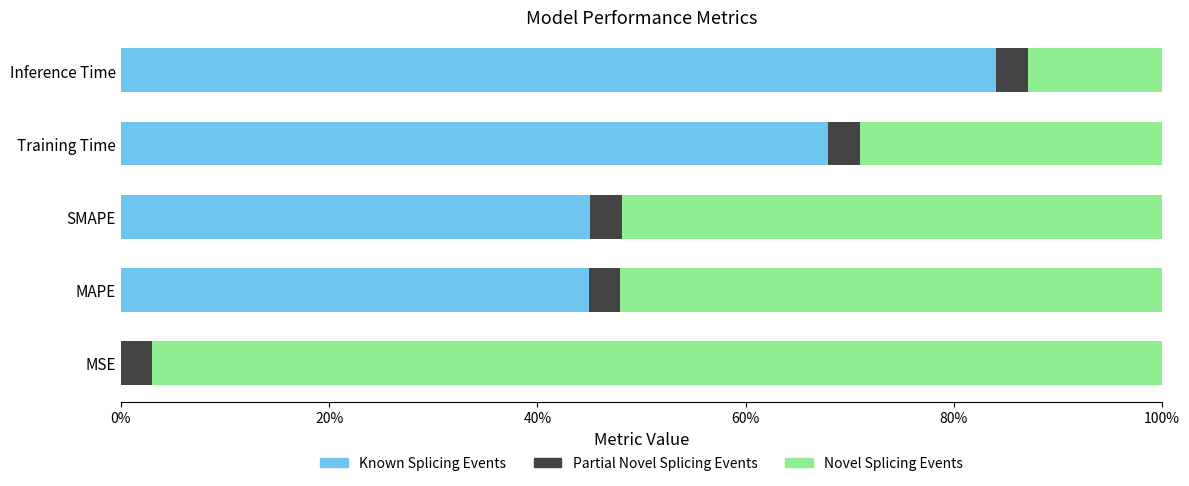

What are all the series names shown in the legend?

Known Splicing Events, Partial Novel Splicing Events, Novel Splicing Events